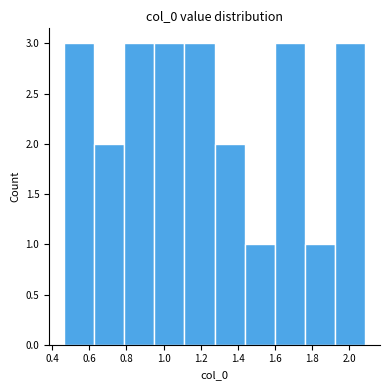

Reading left to right, list every bar in this chart as the range it spans on the x-axis followed by its height. Neither the bar edges nor the heights are printed on the chart, so give them approximately, as read against the axes.

0.46 to 0.62: 3
0.62 to 0.78: 2
0.78 to 0.96: 3
0.96 to 1.12: 3
1.12 to 1.28: 3
1.28 to 1.44: 2
1.44 to 1.60: 1
1.60 to 1.76: 3
1.76 to 1.92: 1
1.92 to 2.08: 3